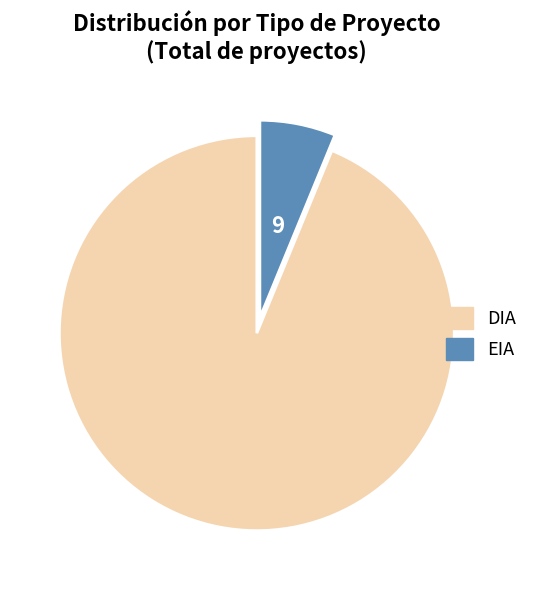

Between DIA and EIA, which is larger?

DIA